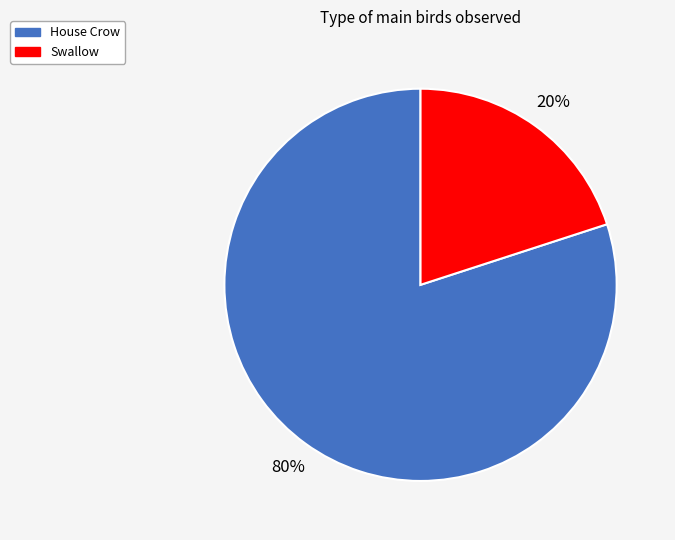

Which has a higher value, Swallow or House Crow?

House Crow